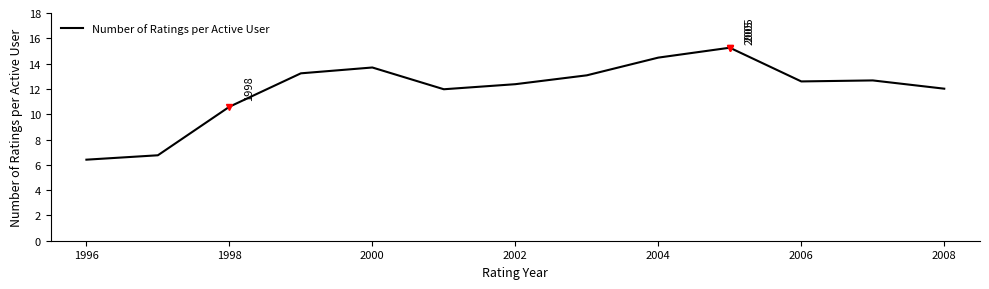

What is the maximum value shown in the chart?

15.3